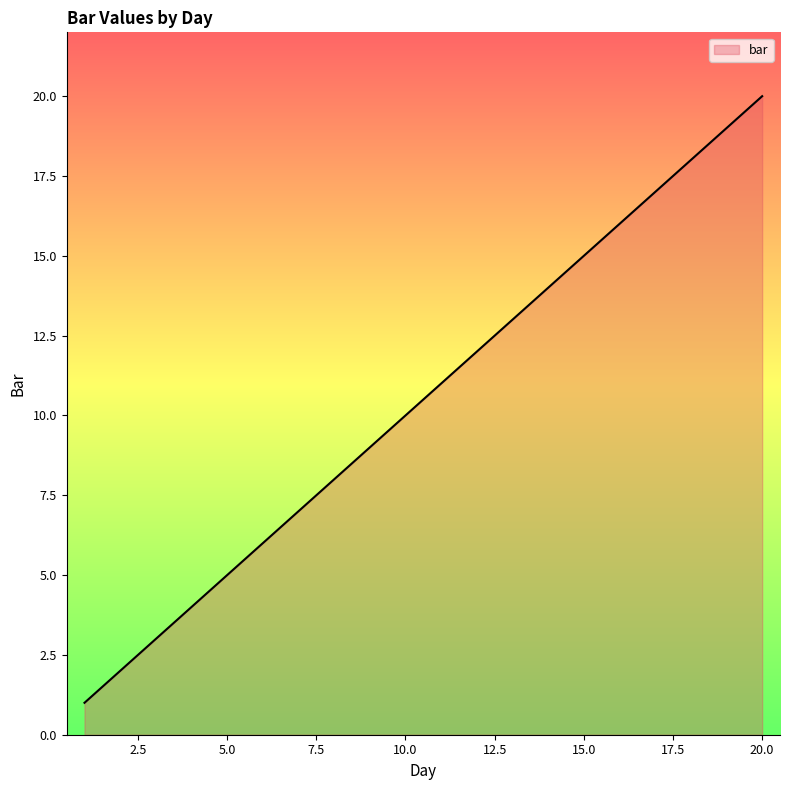

What is the minimum value shown in the chart?

1